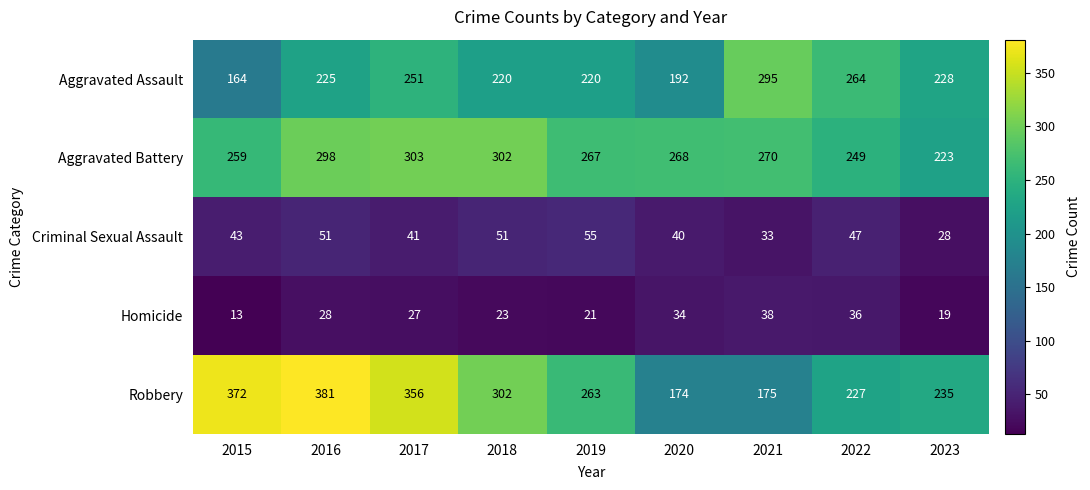

What is the smallest value displayed?

13